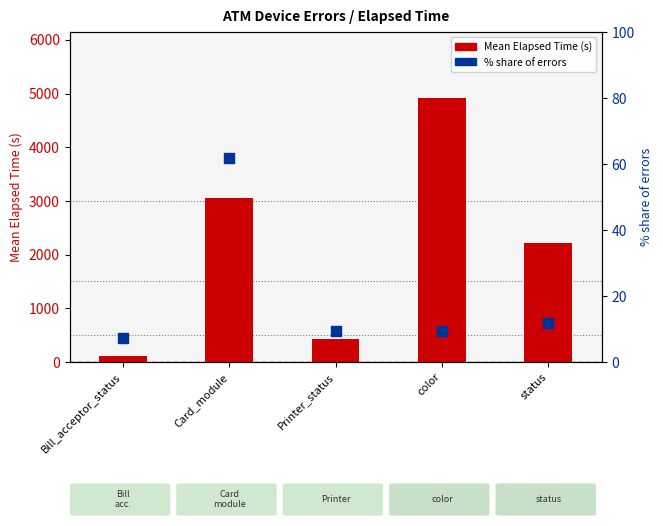

Which series reaches the maximum Y coordinate?

Mean Elapsed Time (s)